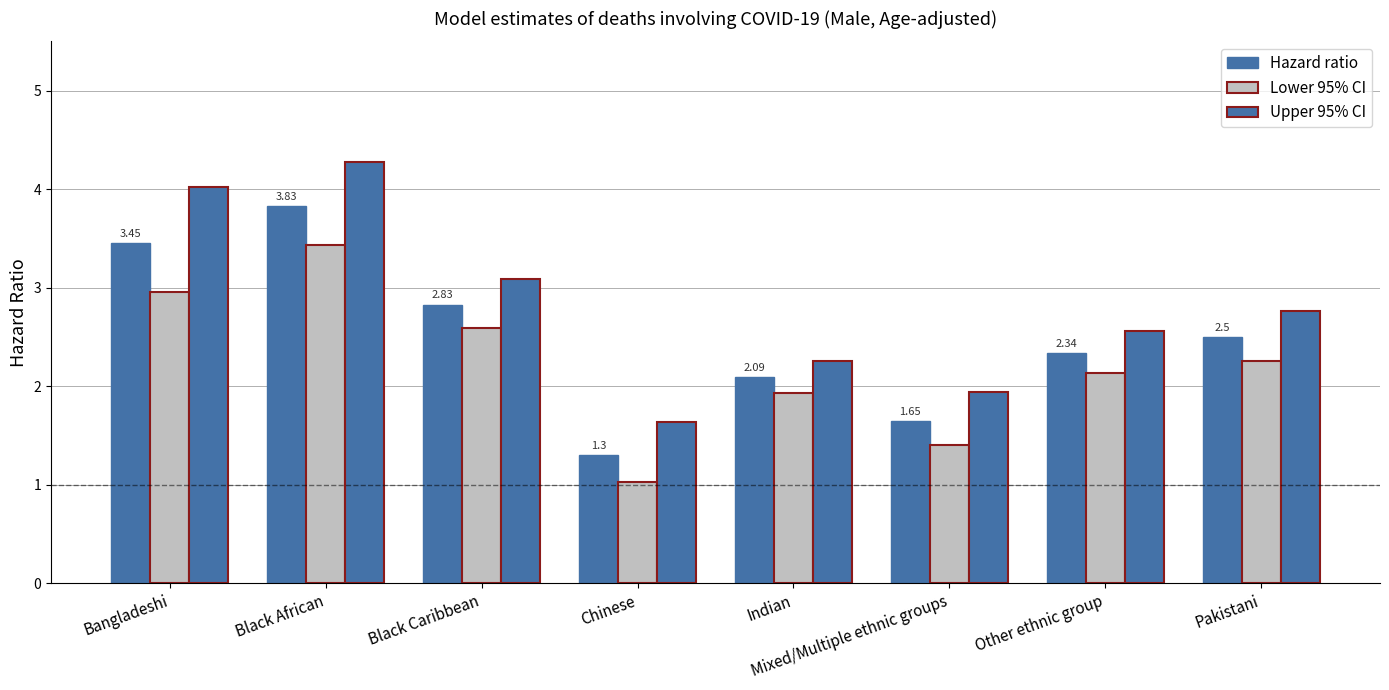

How many bars are there in each group?

3